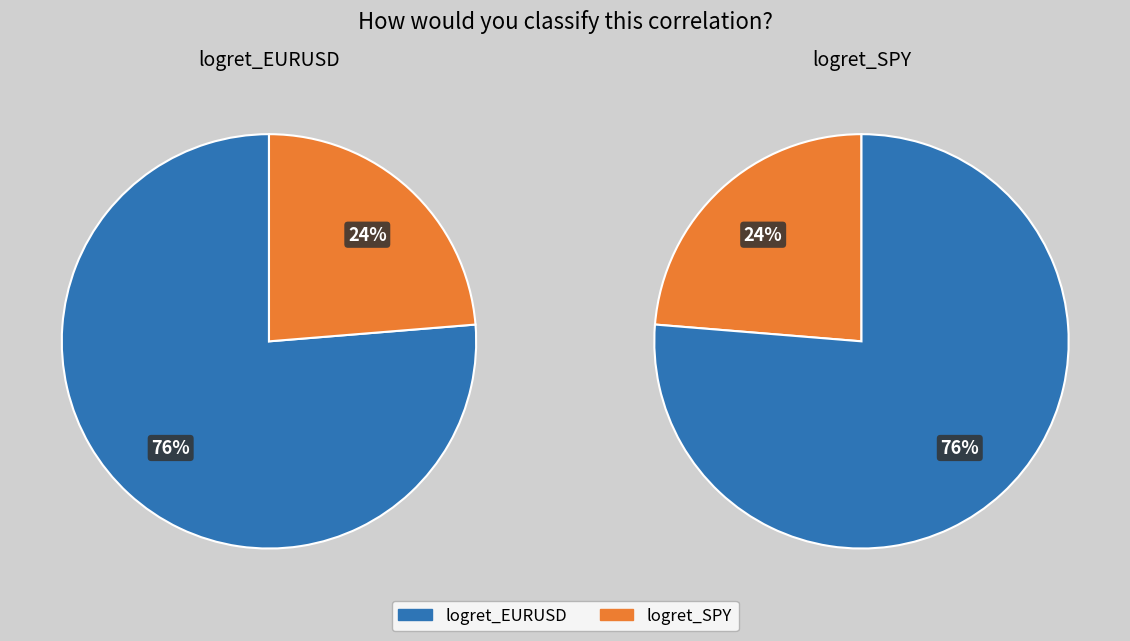

The logret_EURUSD slice represents 15% of the pie. True or false?

False